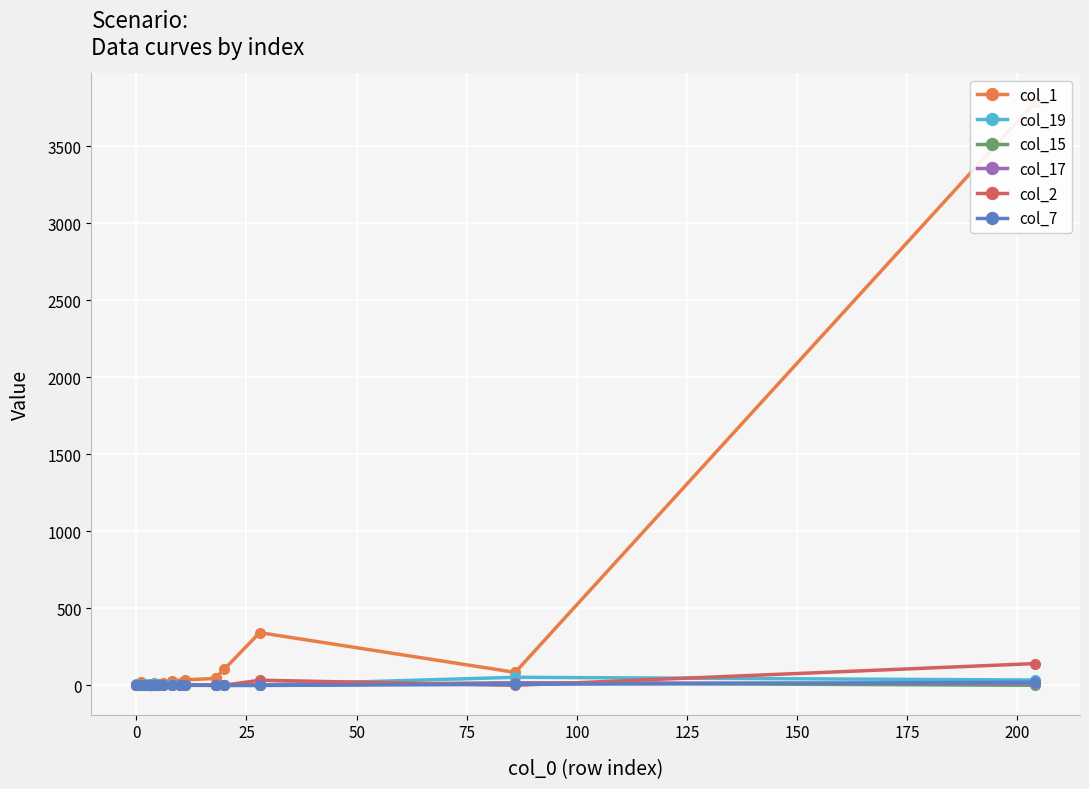

In col_15, how many points are higher than both neighbors (excluding endpoints)?

5